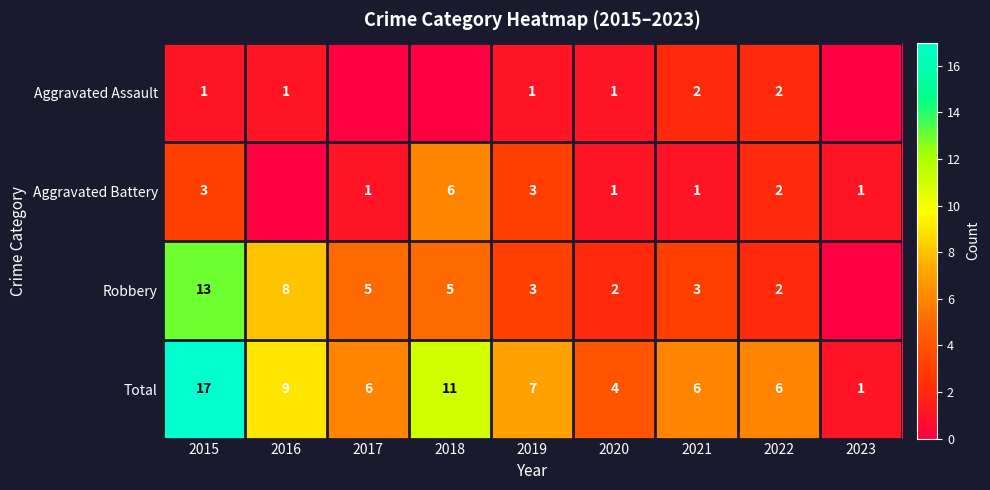

How many distinct data groups are displayed?

4